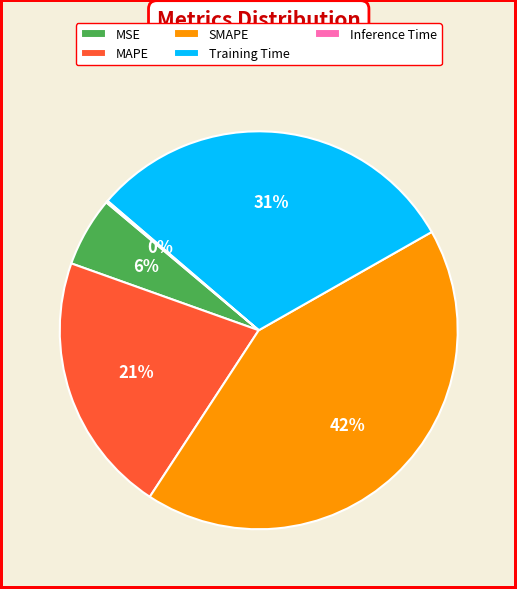

Which category has the biggest portion of the pie?

SMAPE